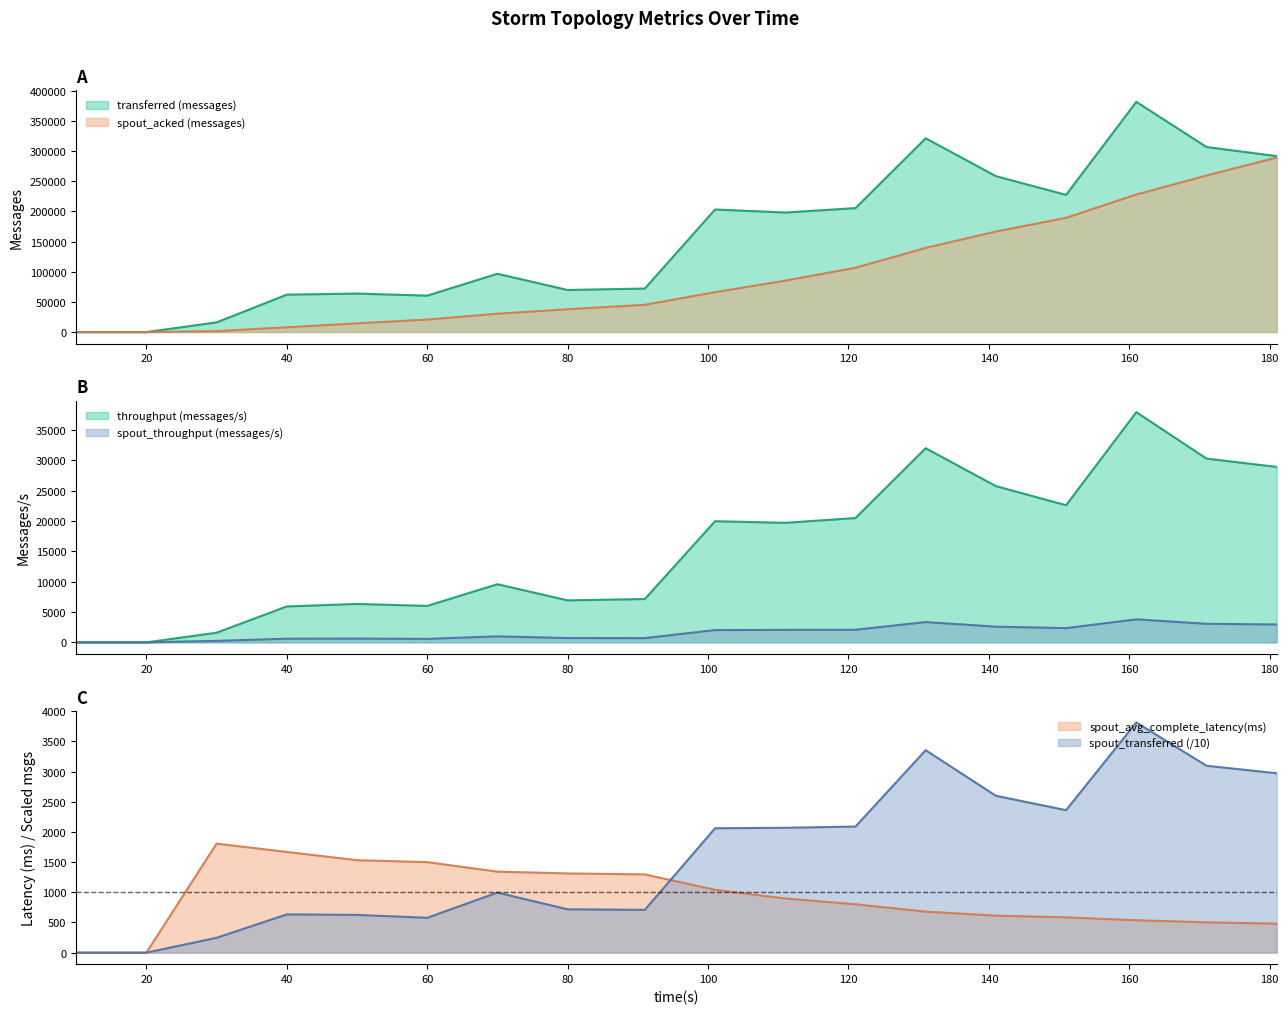

Is the value of spout_transferred (messages) at 141 greater than the value of spout_throughput (messages/s) at 171?

No